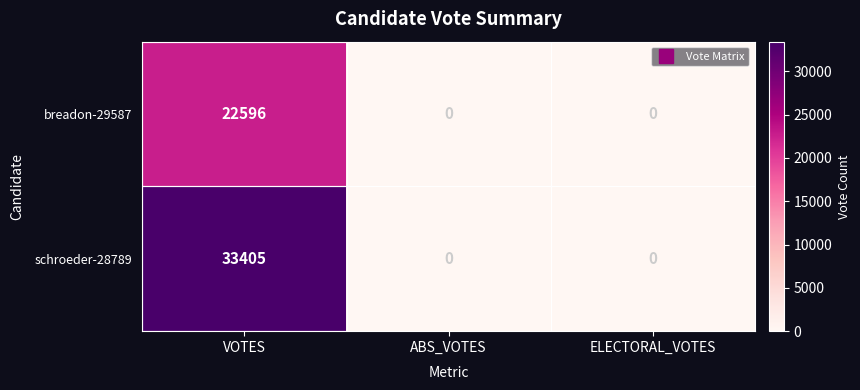

Which label corresponds to the largest value in the chart?

VOTES